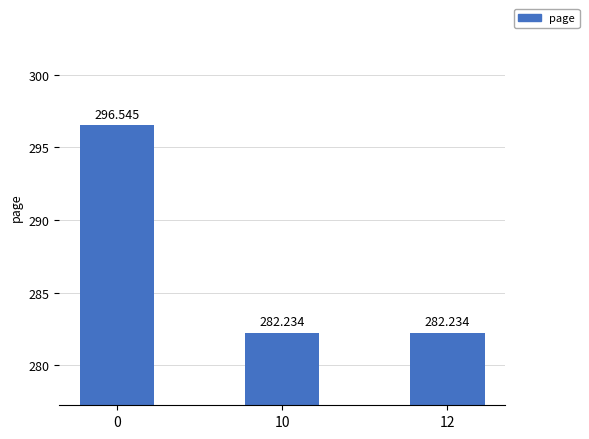

Rank the categories by value from highest to lowest.

0, 10, 12